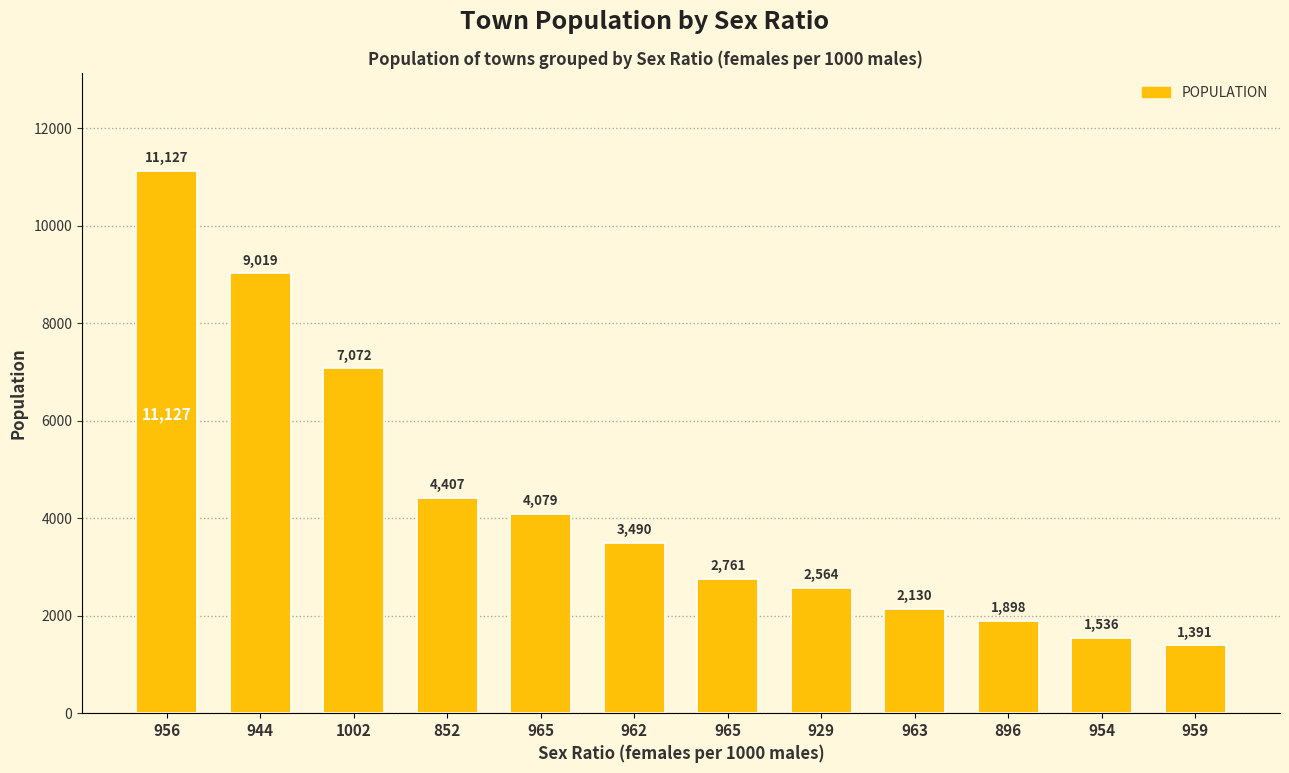

How many values are below 3490?

6